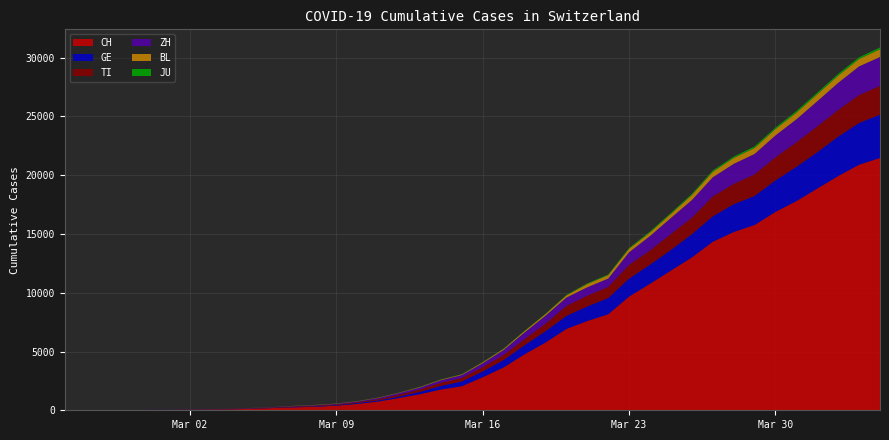

Reading left to right, extract all data points from this chart.

CH: 0	2	6	13	22	30	41	60	83	125	193	251	303	390	541	748	1045	1373	1768	2052	2817	3651	4767	5764	6923	7598	8172	9679	10766	11890	13004	14337	15169	15767	16883	17800	18867	19933	20899	21469
GE: 0	1	1	4	7	10	11	14	14	17	21	32	40	50	75	91	123	197	310	403	497	633	778	967	1110	1241	1383	1532	1632	1755	1981	2169	2365	2472	2682	2914	3094	3354	3553	3685
TI: 0	1	1	1	2	2	4	8	13	25	28	41	49	61	75	108	163	206	265	293	368	426	511	638	849	916	945	1162	1209	1354	1401	1688	1727	1837	1962	2091	2195	2271	2377	2442
ZH: 0	0	2	2	6	7	10	13	15	23	29	34	40	49	62	101	140	163	218	250	326	429	568	679	711	711	711	1075	1223	1370	1502	1629	1703	1735	1861	1952	2141	2305	2433	2466
BL: 0	0	0	1	2	2	2	2	2	6	6	15	19	20	22	26	26	42	47	54	76	89	116	134	184	282	289	302	306	341	422	466	502	511	539	561	588	610	625	656
JU: 0	0	1	1	1	1	1	2	2	4	4	5	5	7	7	7	12	17	18	19	25	29	32	36	44	54	61	69	82	92	100	114	119	127	128	140	145	149	149	154